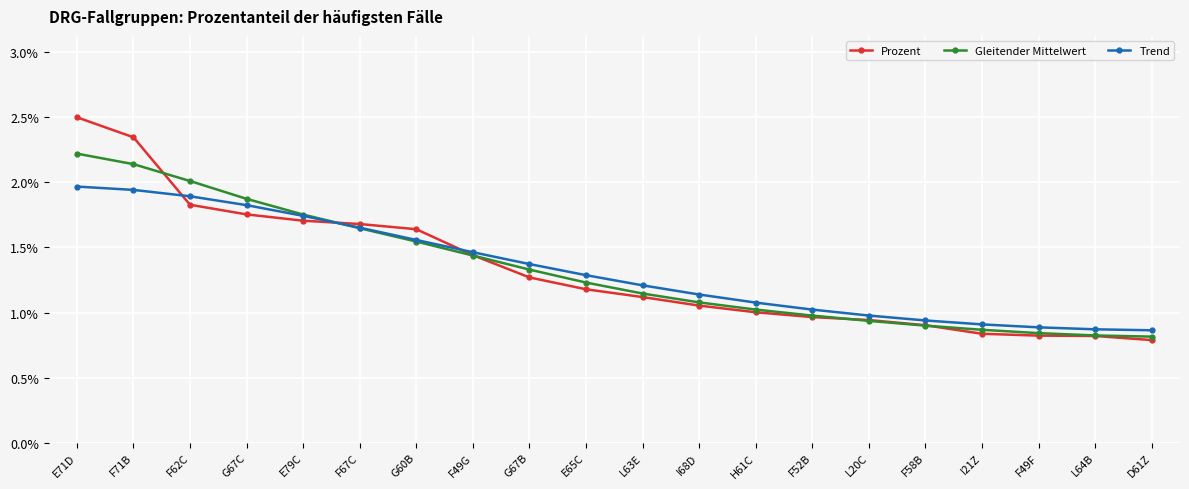

What position from the left is F71B?

2